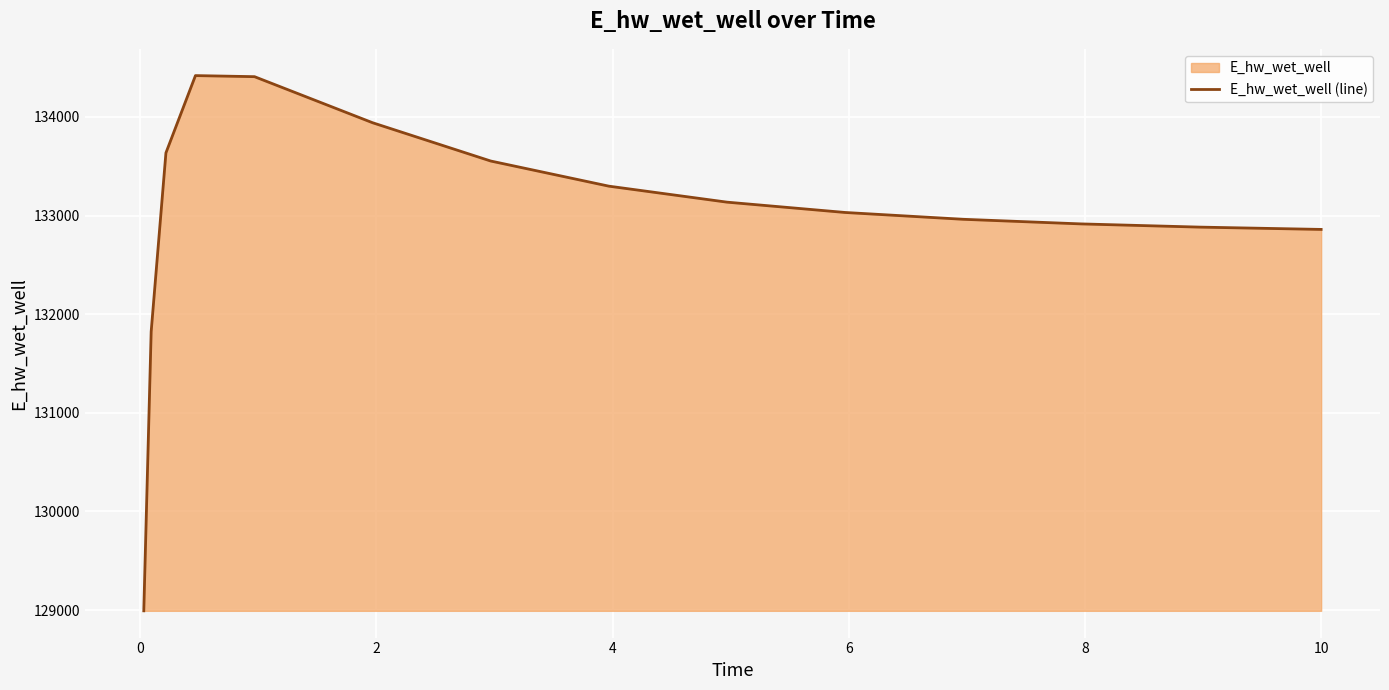

True or false: the data has more than 1 interior local peaks.

False